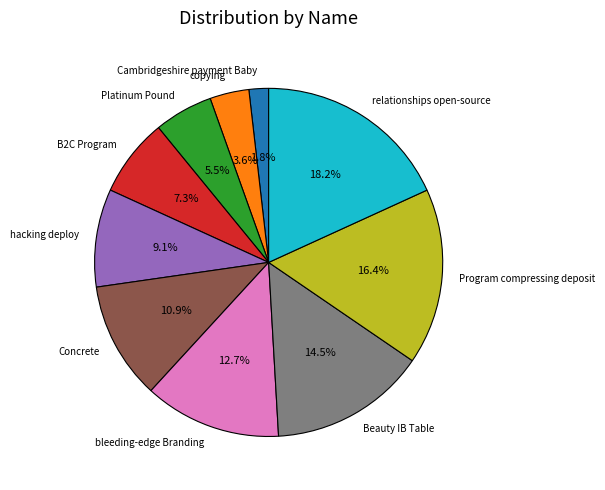

Count the number of slices in the pie.

10